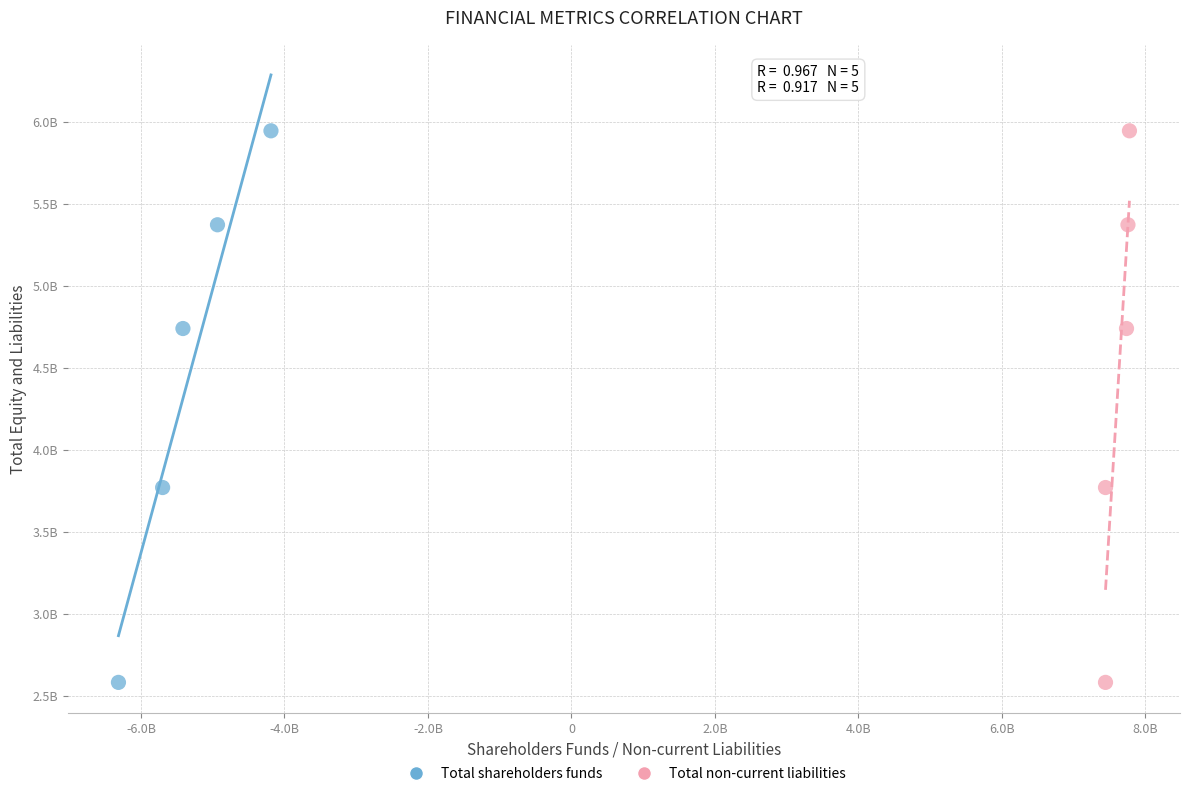

What are all the series names shown in the legend?

Total shareholders funds, Total non-current liabilities